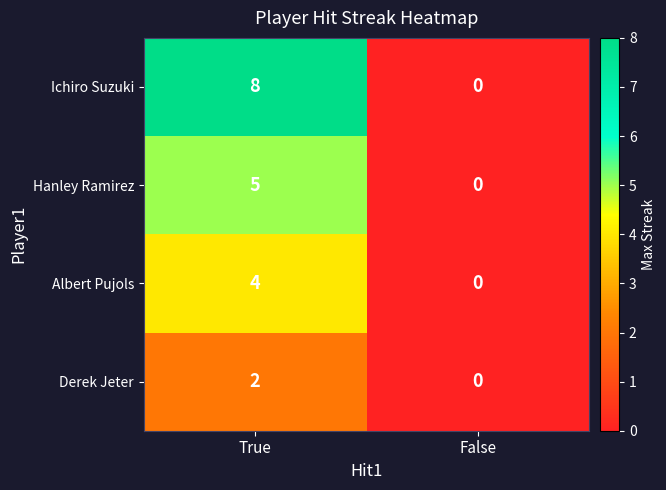

How many values in Ichiro Suzuki are above zero?

1